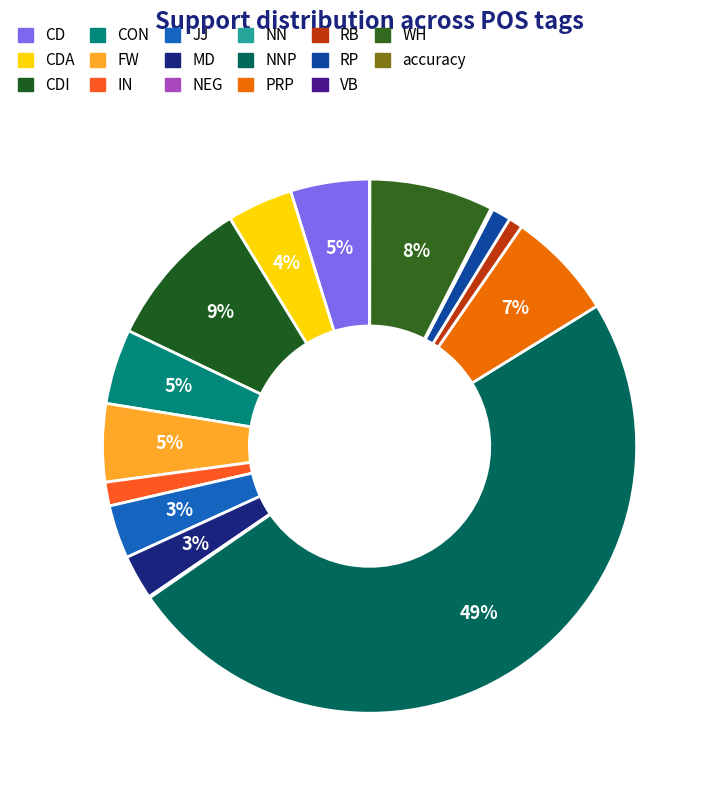

Does RB account for over 50% of the chart?

No